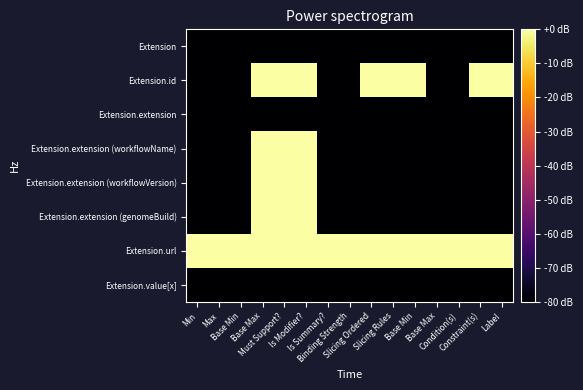

At which category is the sum across all series the highest?

Base Max